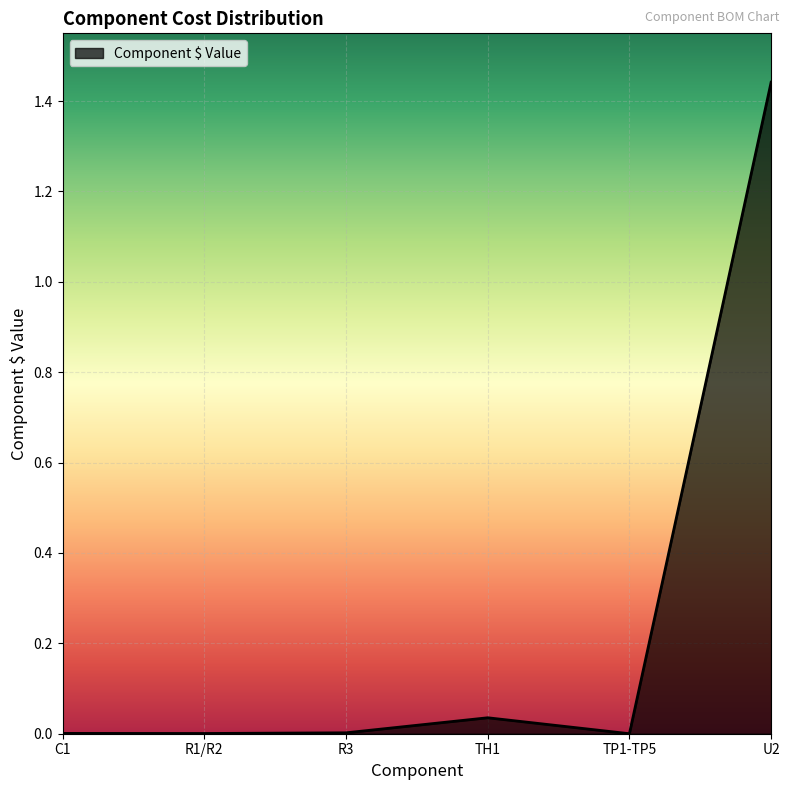

Between U2 and TH1, which is larger?

U2